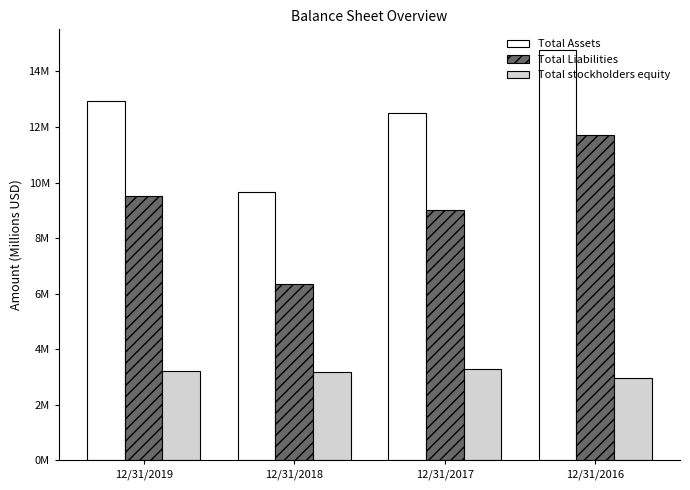

Does the chart contain stacked bars?

No